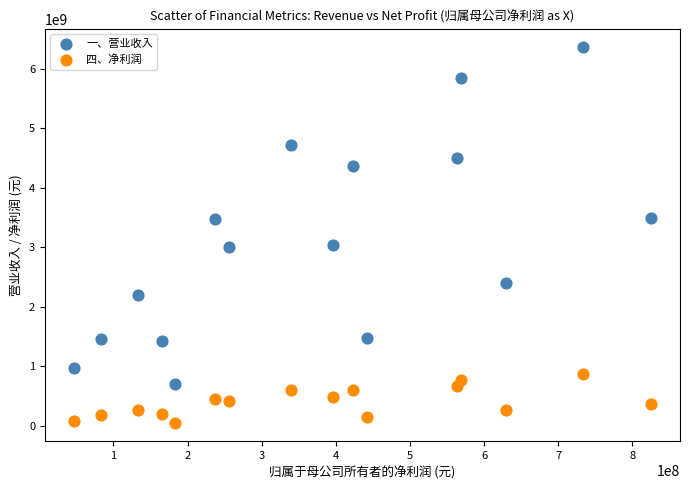

Which series contains the highest Y value?

一、营业收入